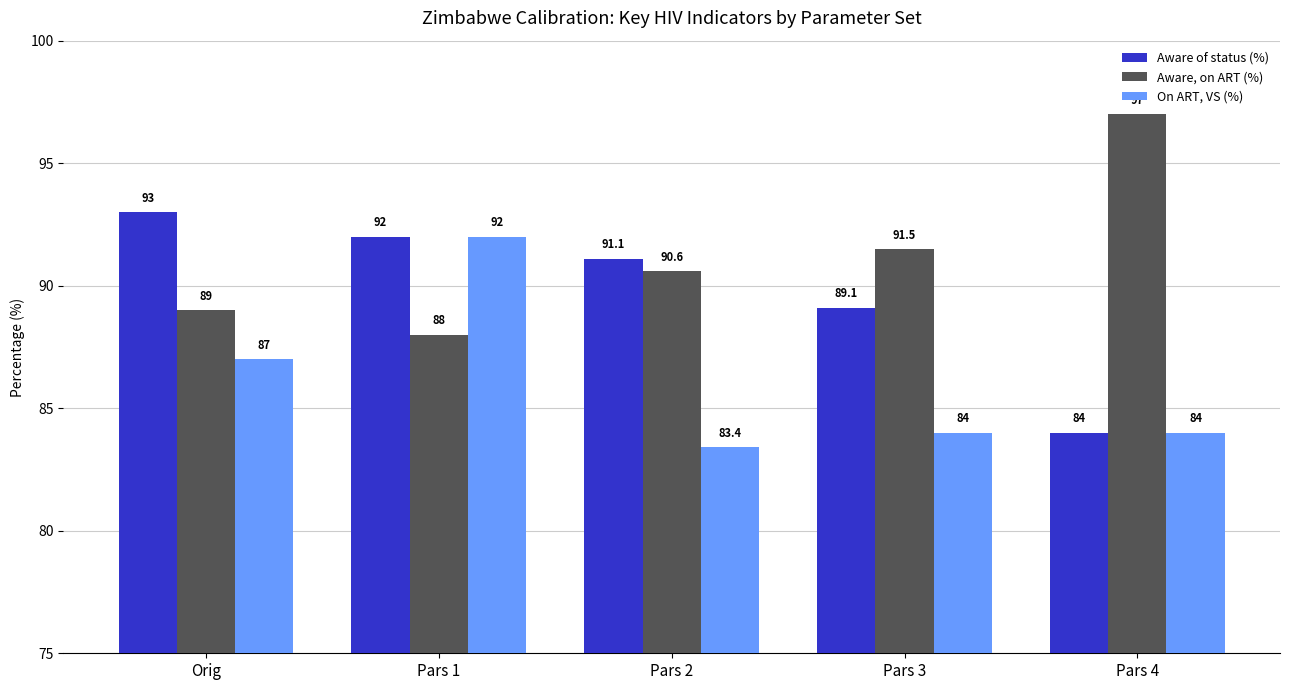

At which label is Aware, on ART (%) closest to 92?

Pars 3